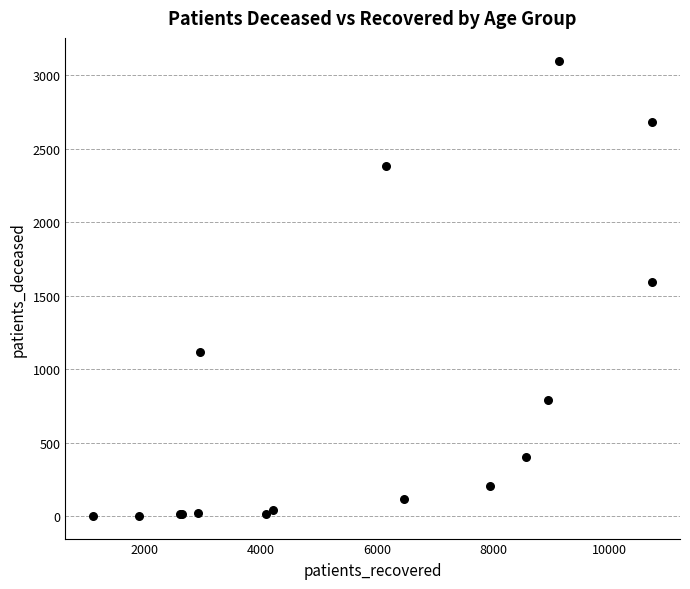

What Y value in the scatter plot is closest to 1552?

1597